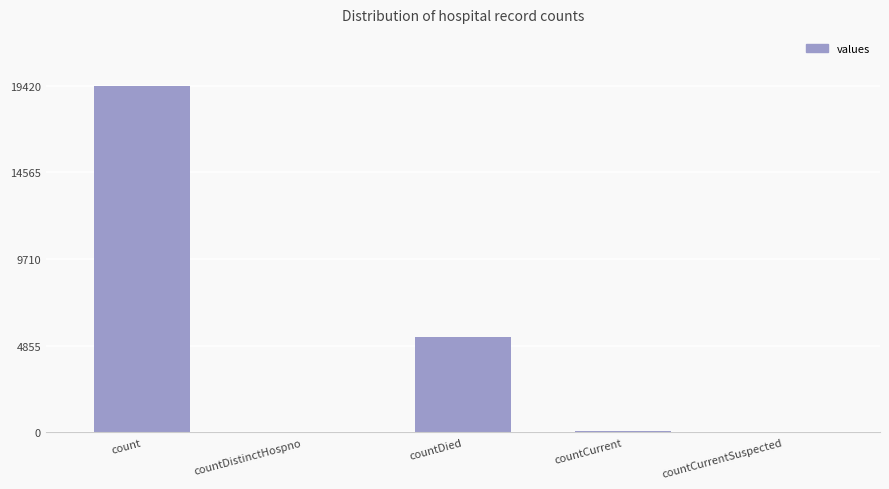

The value at countDistinctHospno is 38. True or false?

True